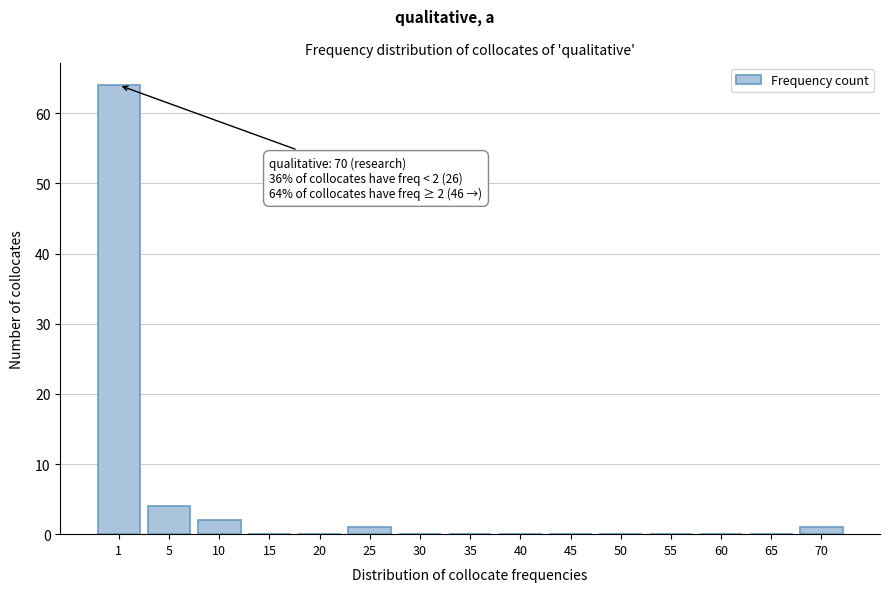

Reading left to right, transcribe all the data shown in this chart.

1=64	5=4	10=2	15=0	20=0	25=1	30=0	35=0	40=0	45=0	50=0	55=0	60=0	65=0	70=1